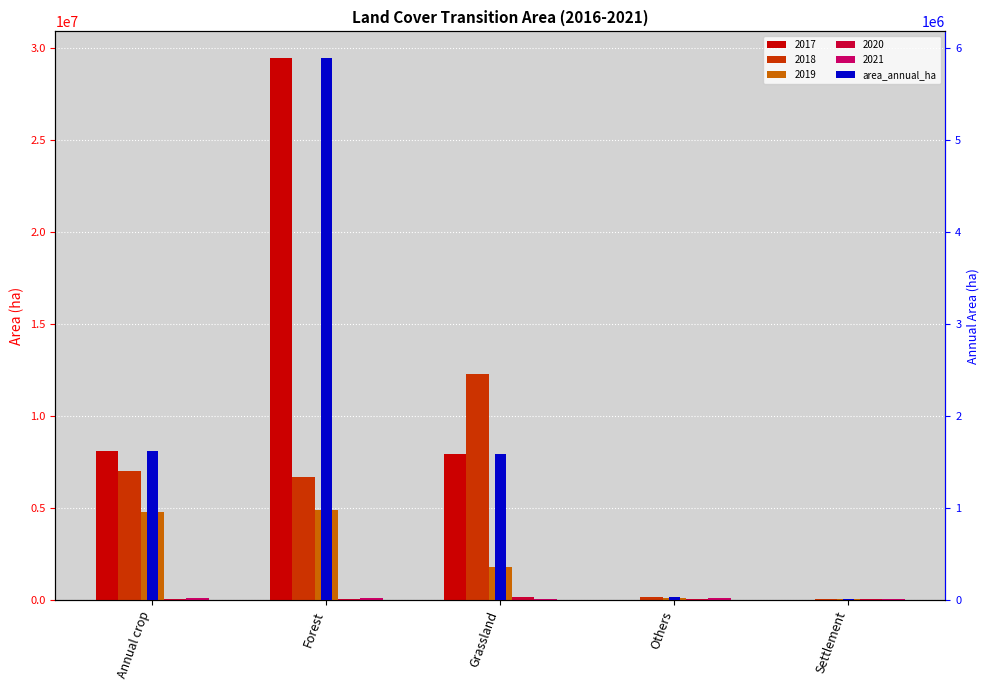

List the labels in order of value, largest first.

Forest, Annual crop, Grassland, Others, Settlement